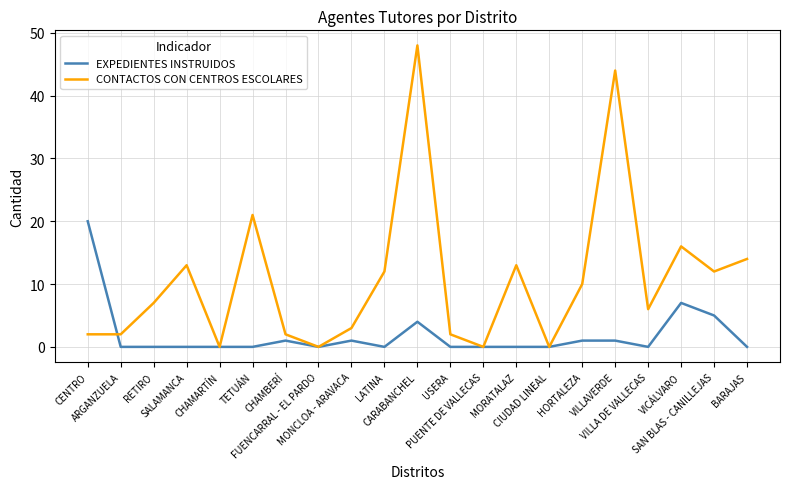

List the series in order of their peak value, highest first.

CONTACTOS CON CENTROS ESCOLARES, EXPEDIENTES INSTRUIDOS